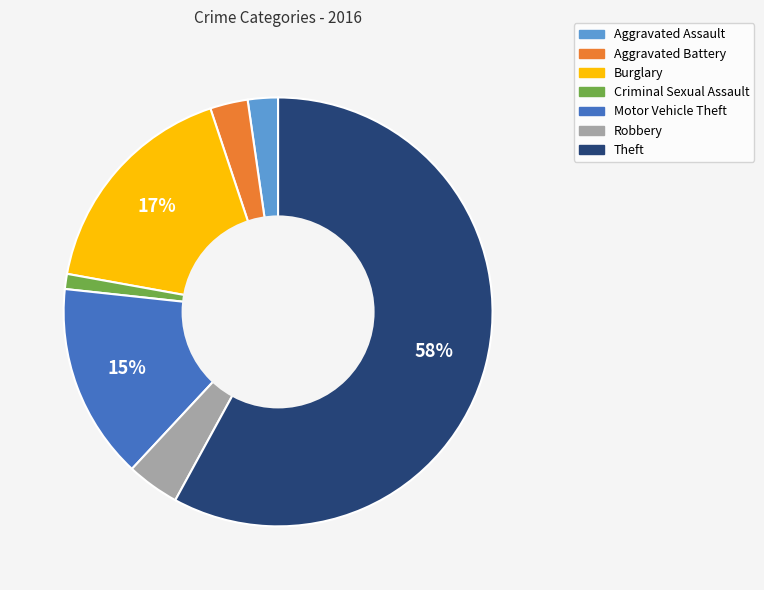

True or false: Theft accounts for 58% of the total.

True